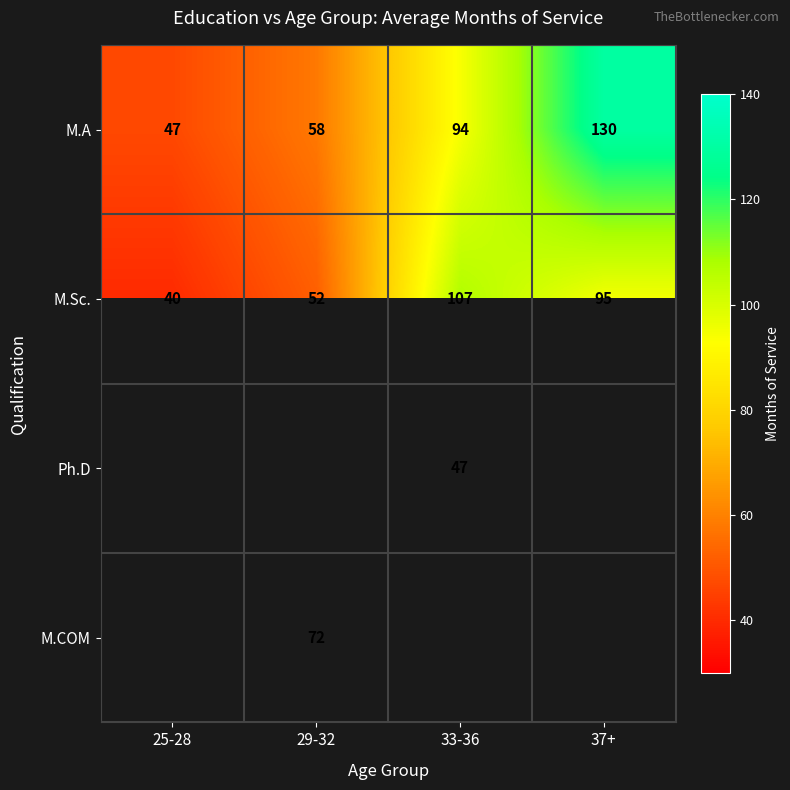

Between 29-32 and 37+, which is larger?

37+